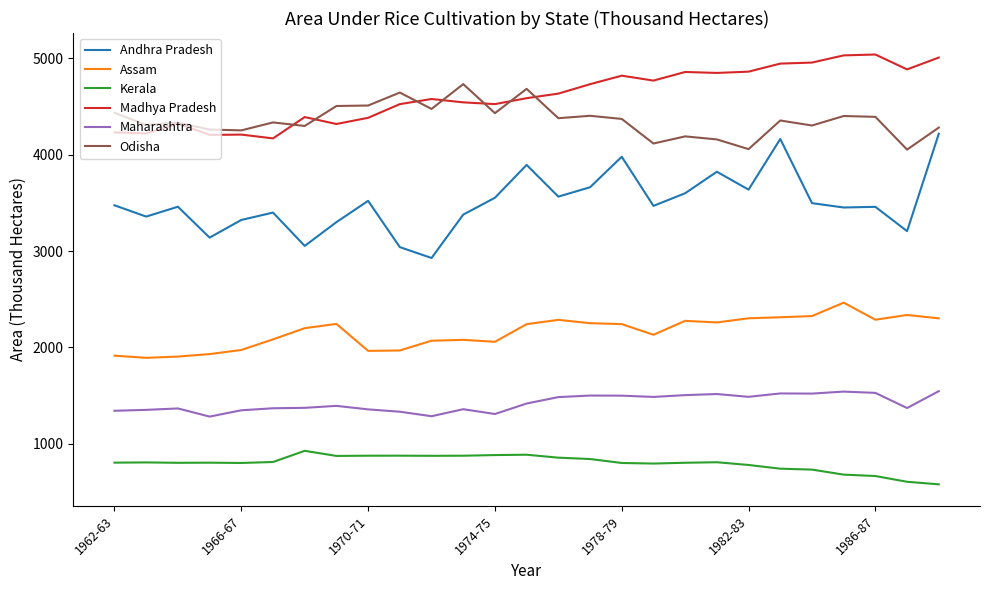

List the series in order of their peak value, lowest first.

Kerala, Maharashtra, Assam, Andhra Pradesh, Odisha, Madhya Pradesh